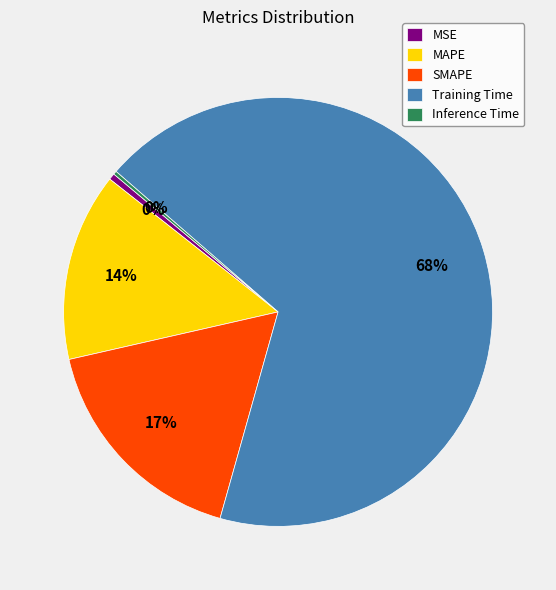

Between Training Time and MSE, which is larger?

Training Time